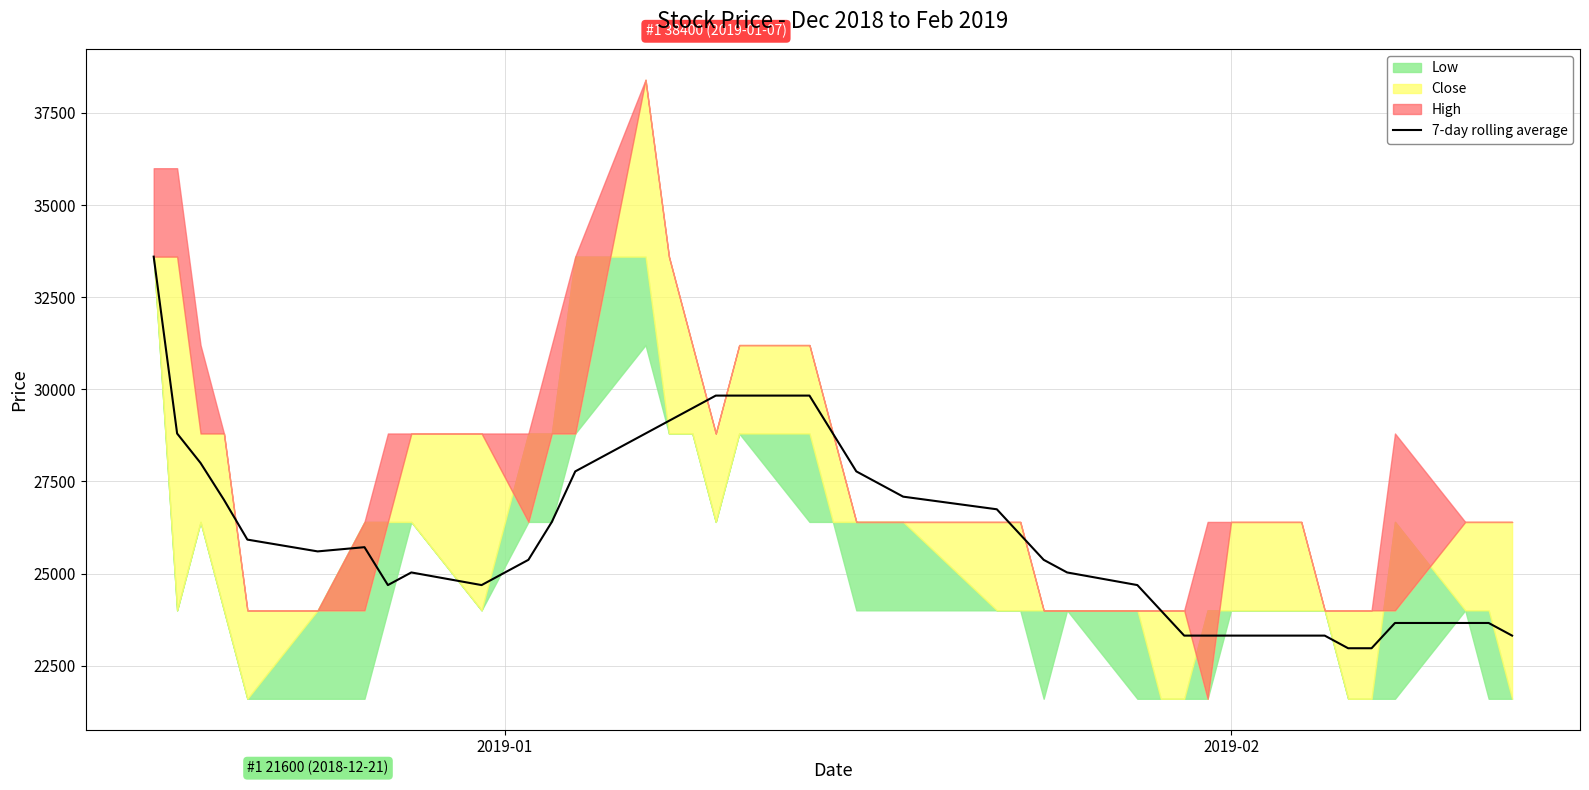

What is the lowest value of the 7-day rolling average series?

22971.4